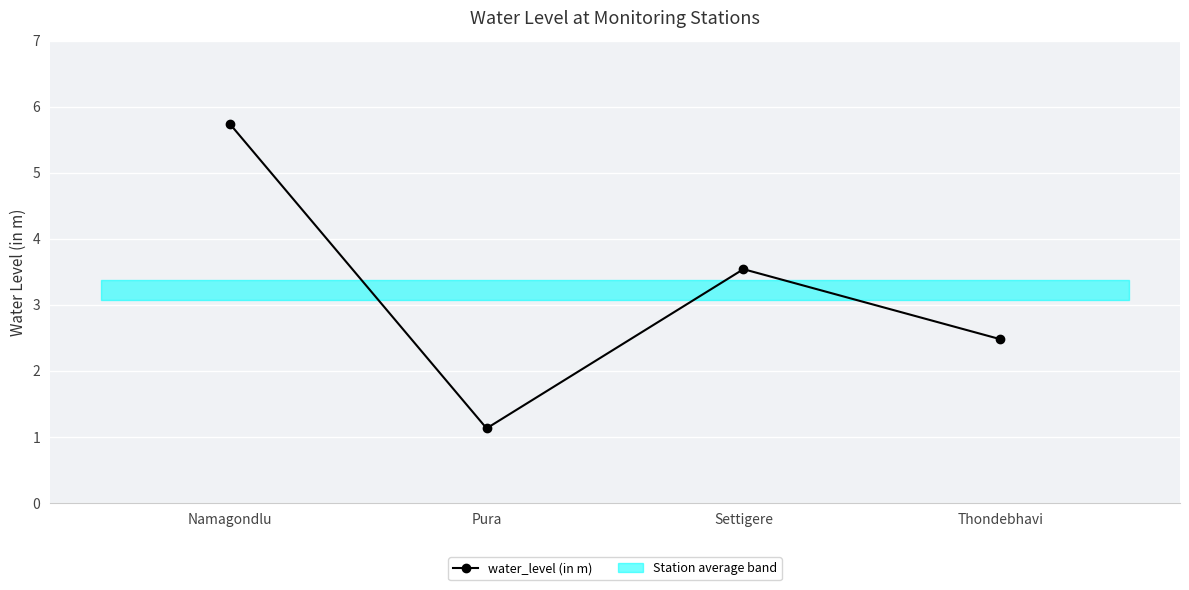

What is the minimum value shown in the chart?

1.1